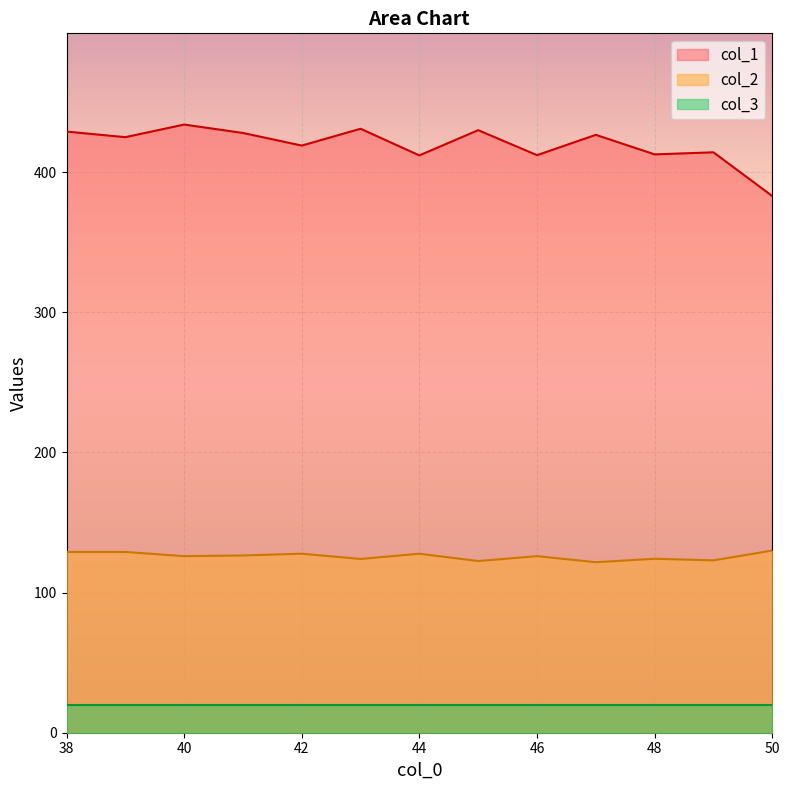

Where is the first local minimum for col_2?

38